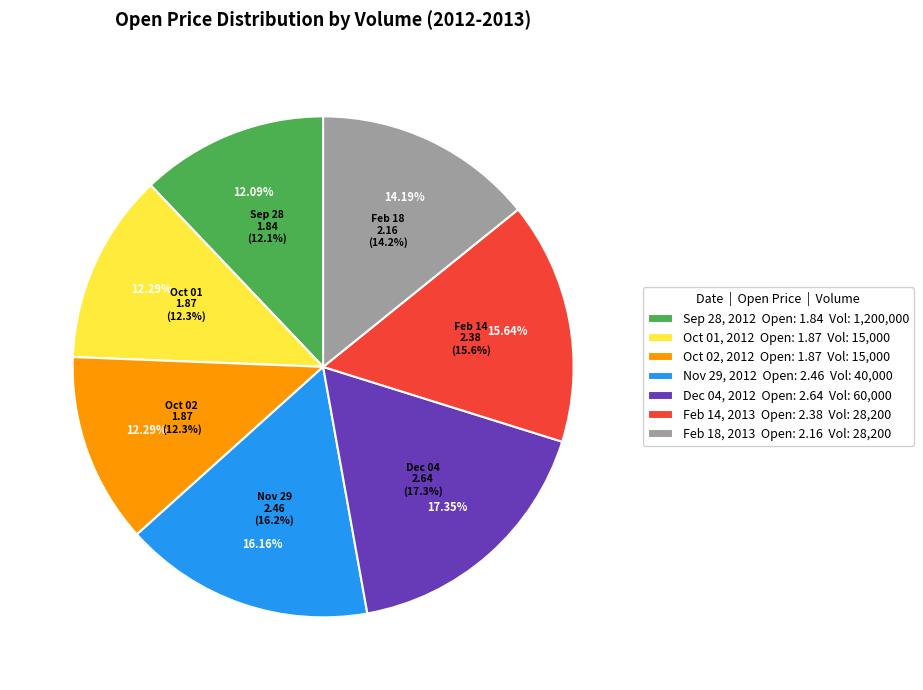

Combined, do 2012-10-02
15000 and 2013-02-18
28200 account for over 50%?

No